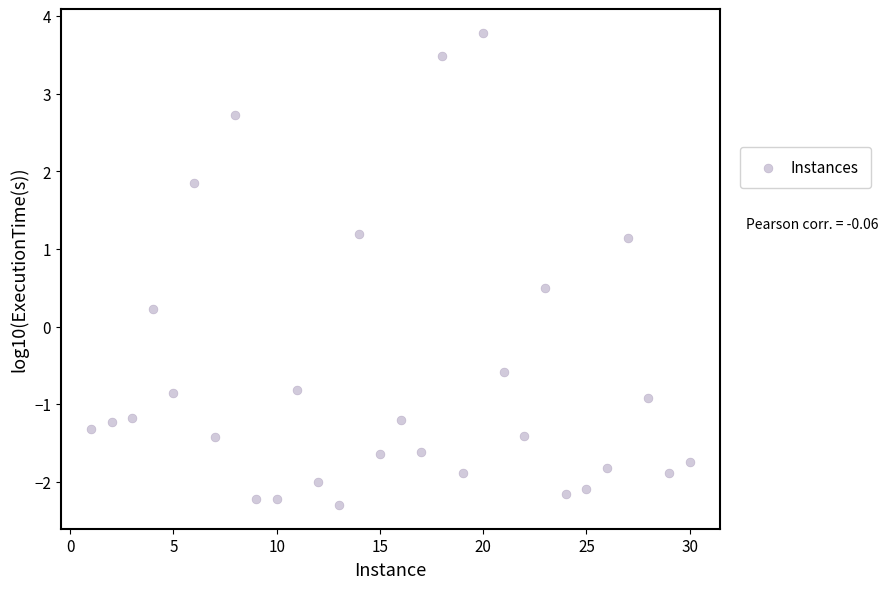

What is the range of Y values (max minus min)?

6.1